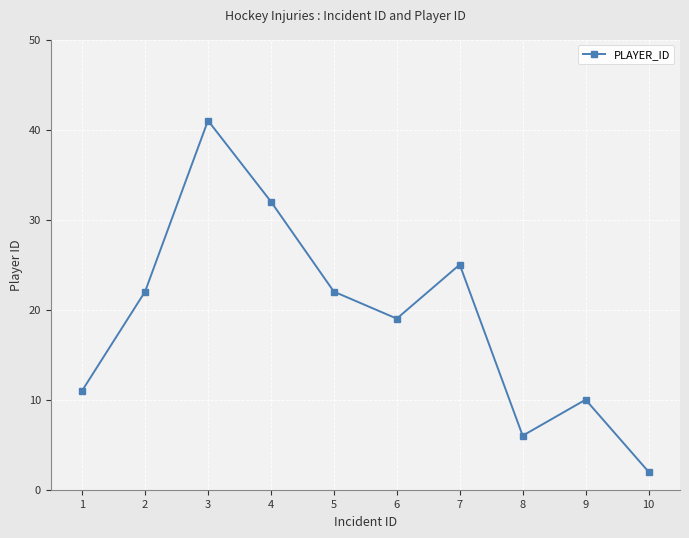

At which category does the data reach its first local peak?

3